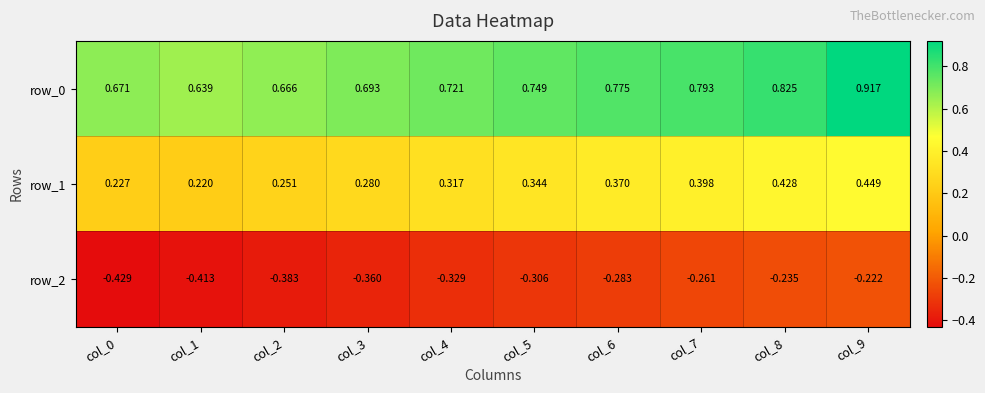

Is the value of row_1 at col_7 greater than the value of row_2 at col_4?

Yes